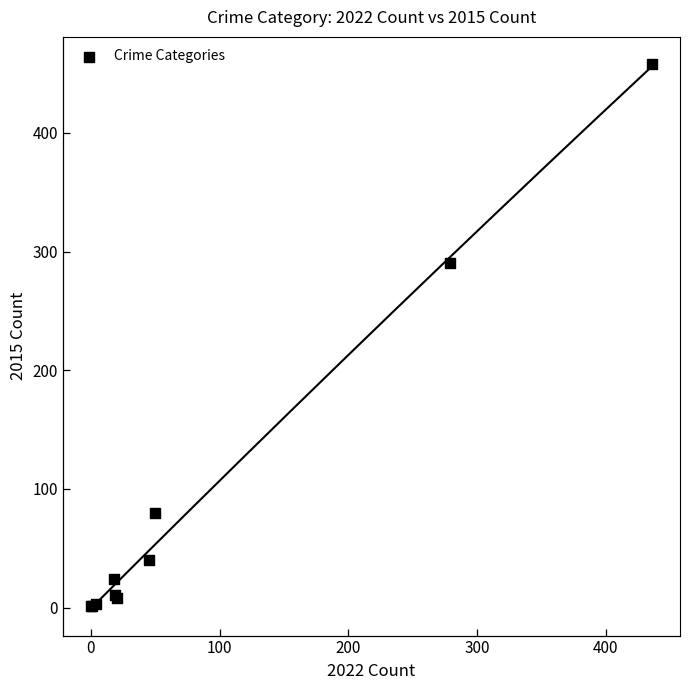

What Y value in the scatter plot is closest to 229?

290